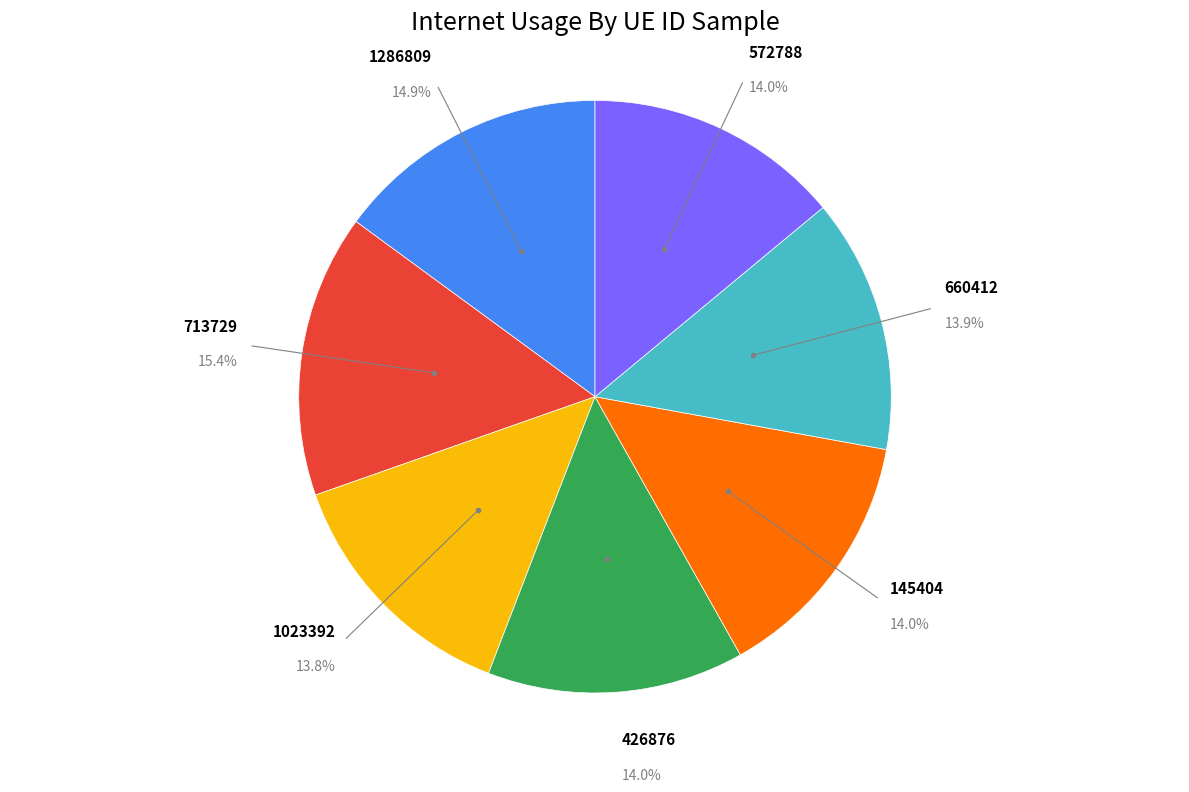

Is it true that 660412 is 24% of the pie?

False